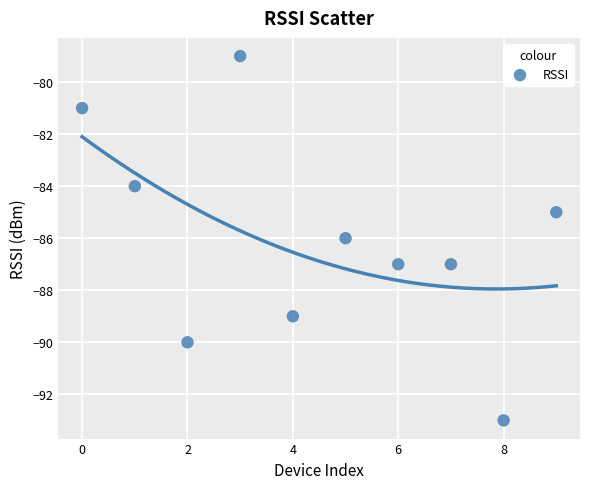

What is the range of Y values (max minus min)?

14